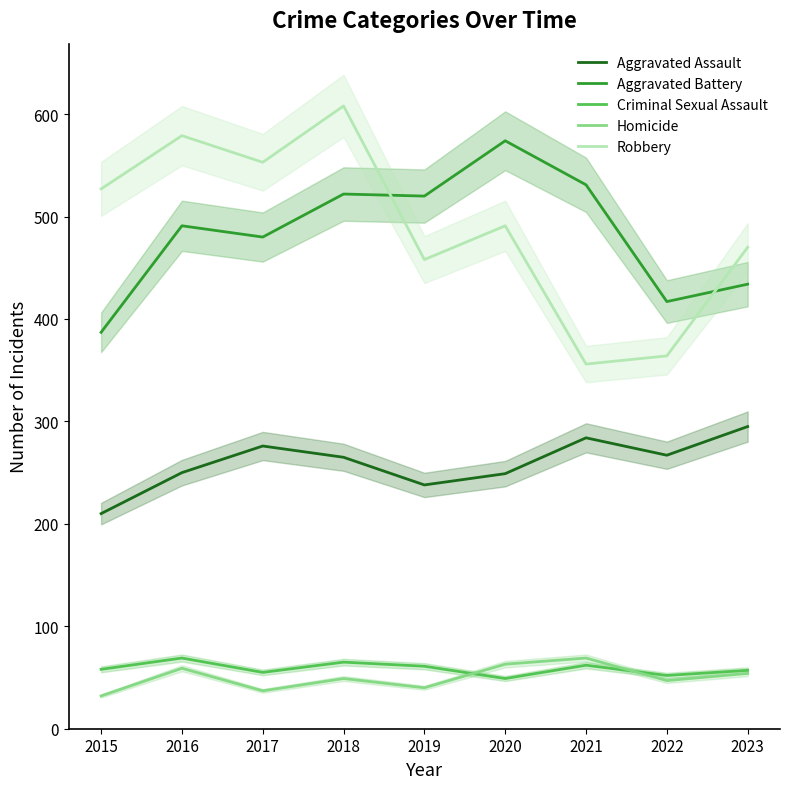

Reading left to right, what are all the values shown in this chart?

Aggravated Assault: 210	250	276	265	238	249	284	267	295
Aggravated Battery: 387	491	480	522	520	574	531	417	434
Criminal Sexual Assault: 58	69	55	65	61	49	62	52	57
Homicide: 32	59	37	49	40	63	69	47	54
Robbery: 527	579	553	608	458	491	356	364	470